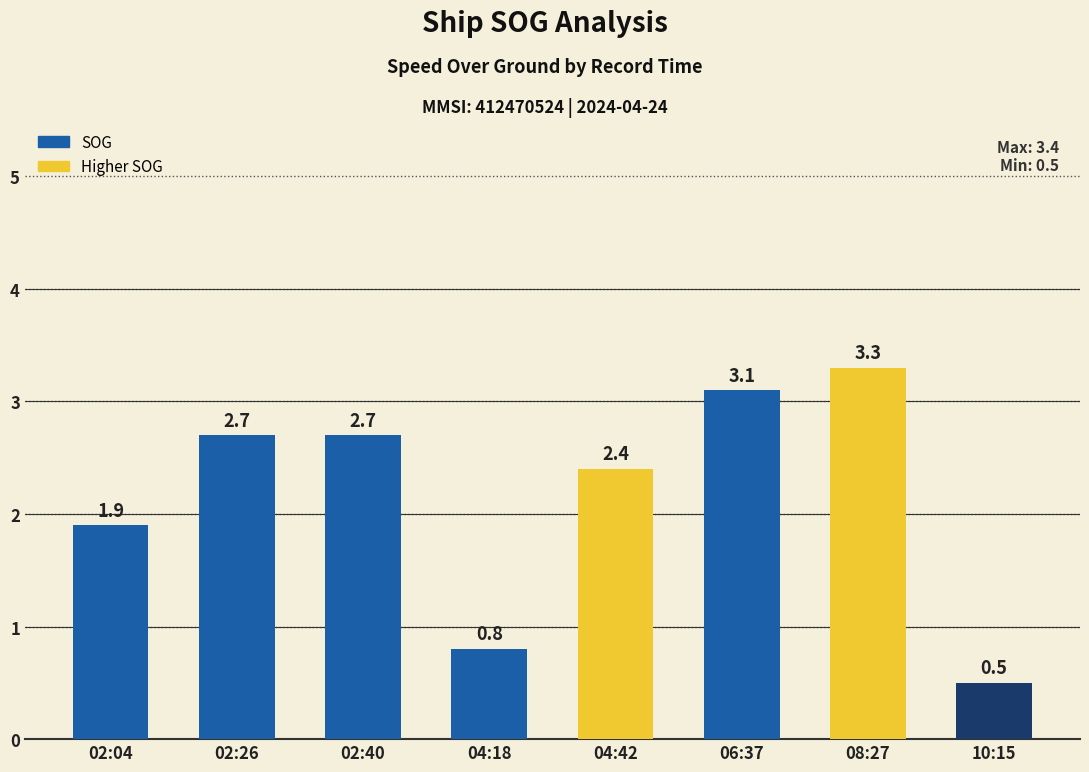

The value at 04:18 is 0.5. True or false?

False